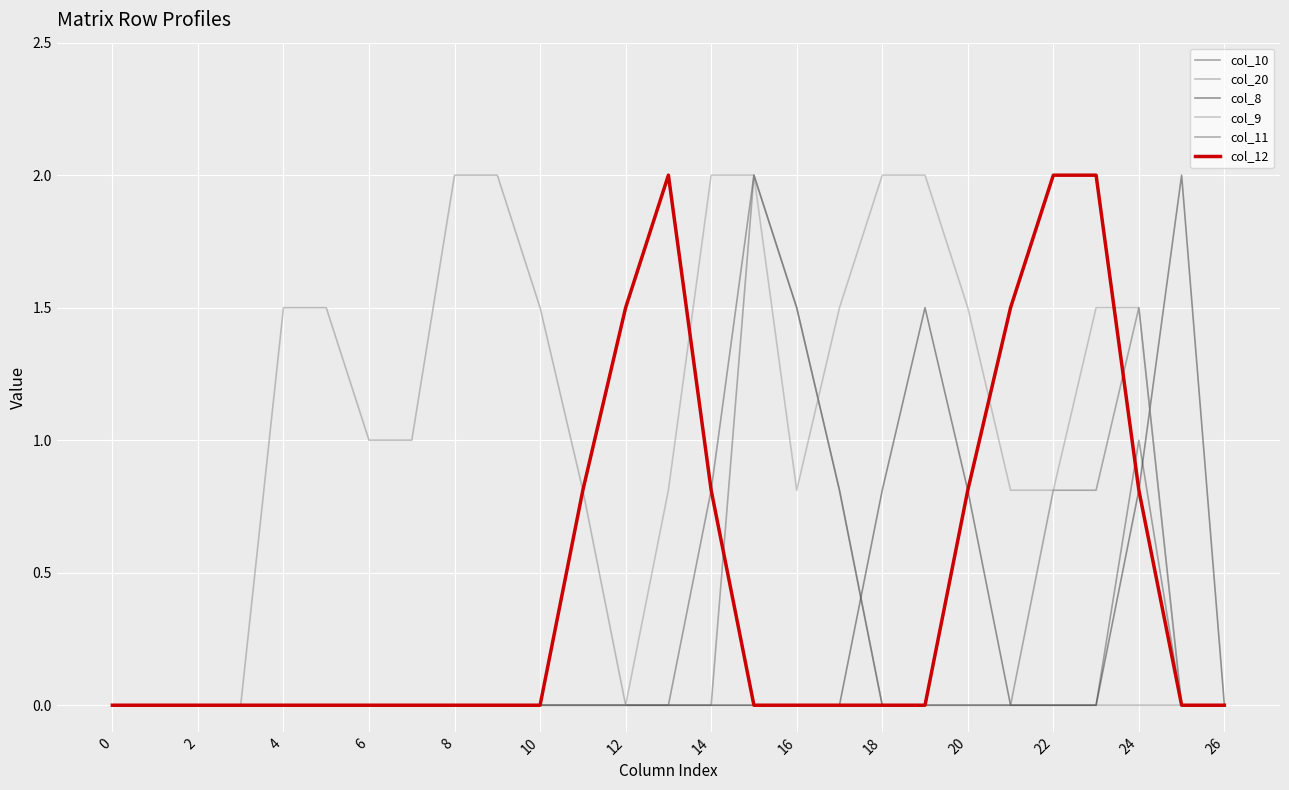

Reading left to right, list all the values displayed in this chart.

col_10: 0.0	0.0	0.0	0.0	0.0	0.0	0.0	0.0	0.0	0.0	0.0	0.0	0.0	0.0	0.8	2.0	1.5	0.8	0.0	0.0	0.0	0.0	0.0	0.0	1.0	0.0	0.0
col_20: 0.0	0.0	0.0	0.0	1.5	1.5	1.0	1.0	2.0	2.0	1.5	0.8	0.0	0.0	0.0	0.0	0.0	0.0	0.0	0.0	0.0	0.0	0.0	0.0	0.0	0.0	0.0
col_8: 0.0	0.0	0.0	0.0	0.0	0.0	0.0	0.0	0.0	0.0	0.0	0.0	0.0	0.0	0.0	0.0	0.0	0.0	0.8	1.5	0.8	0.0	0.0	0.0	0.8	2.0	0.0
col_9: 0.0	0.0	0.0	0.0	0.0	0.0	0.0	0.0	0.0	0.0	0.0	0.0	0.0	0.8	2.0	2.0	0.8	1.5	2.0	2.0	1.5	0.8	0.8	1.5	1.5	0.0	0.0
col_11: 0.0	0.0	0.0	0.0	0.0	0.0	0.0	0.0	0.0	0.0	0.0	0.0	0.0	0.0	0.0	2.0	1.5	0.8	0.0	0.0	0.0	0.0	0.8	0.8	1.5	0.0	0.0
col_12: 0.0	0.0	0.0	0.0	0.0	0.0	0.0	0.0	0.0	0.0	0.0	0.8	1.5	2.0	0.8	0.0	0.0	0.0	0.0	0.0	0.8	1.5	2.0	2.0	0.8	0.0	0.0